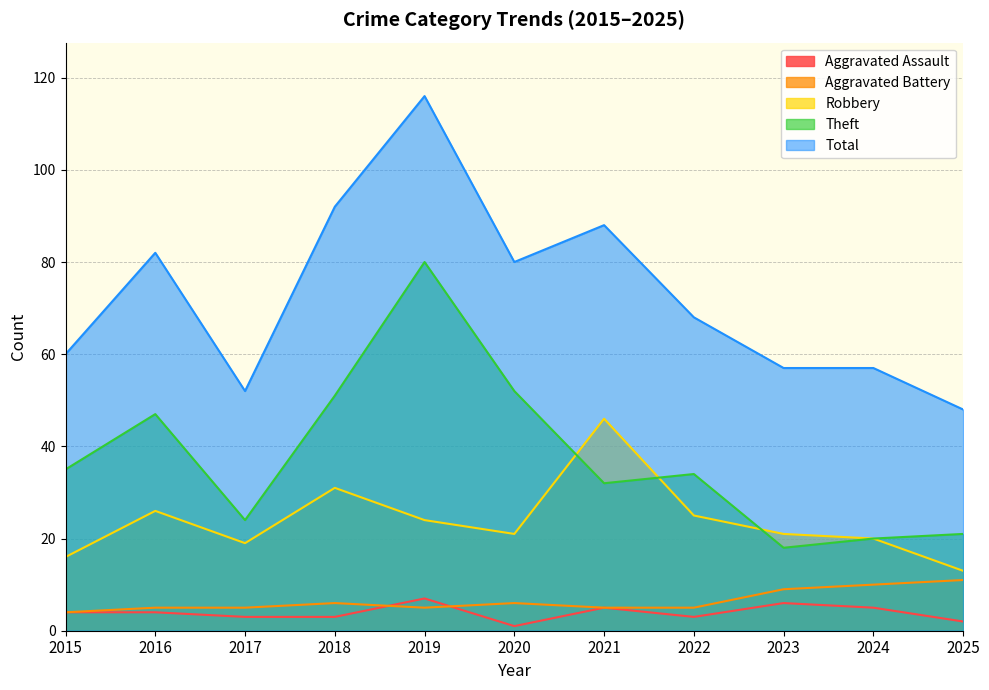

What is the sum of the Total values at 2023 and 2024?

114